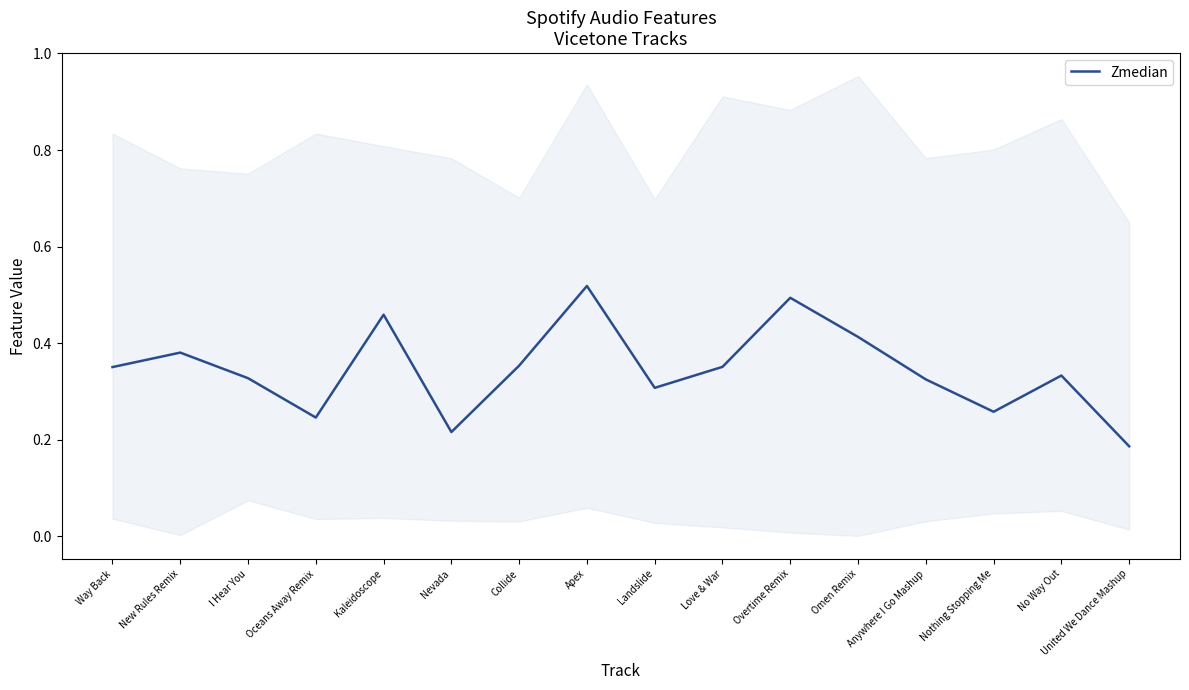

At which label is the value closest to 0?

United We Dance Mashup